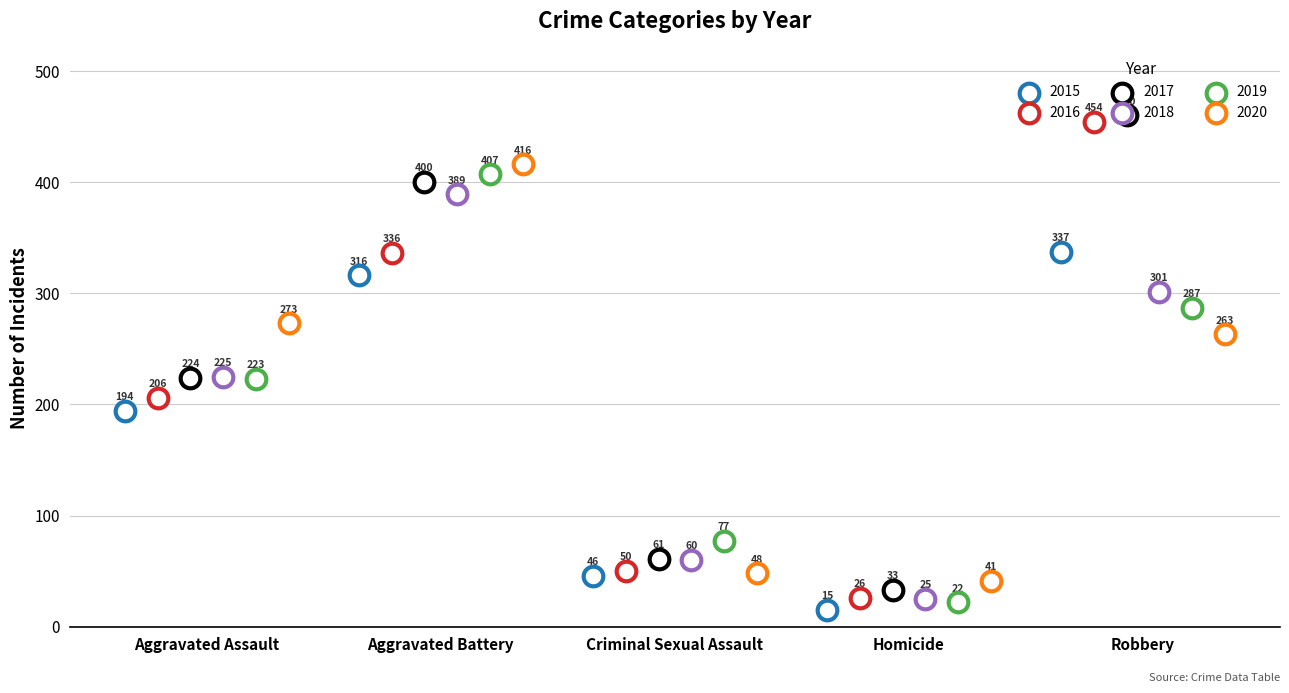

Which series reaches the maximum Y coordinate?

2017